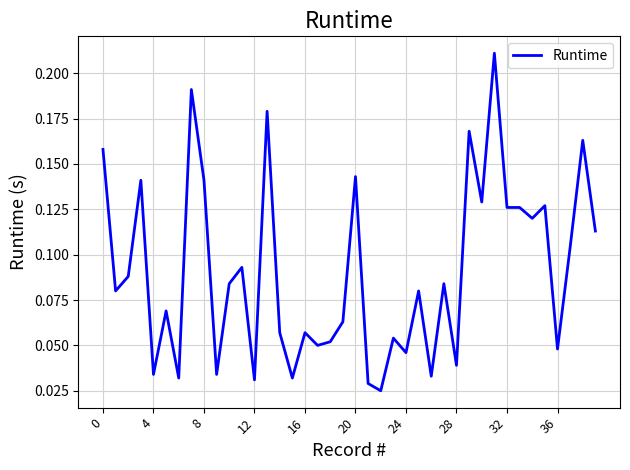

Which category has the lowest value across all series?

22